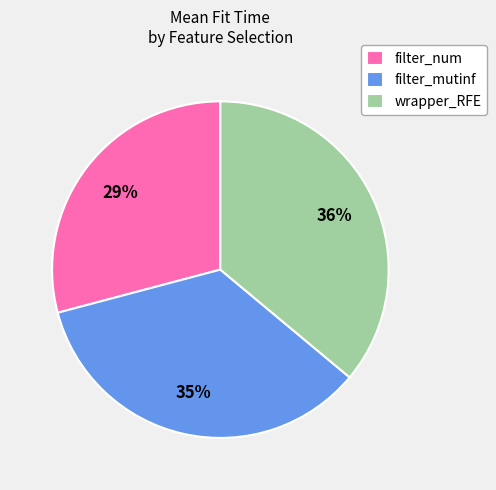

To the nearest percent, what is the average slice percentage?

33%